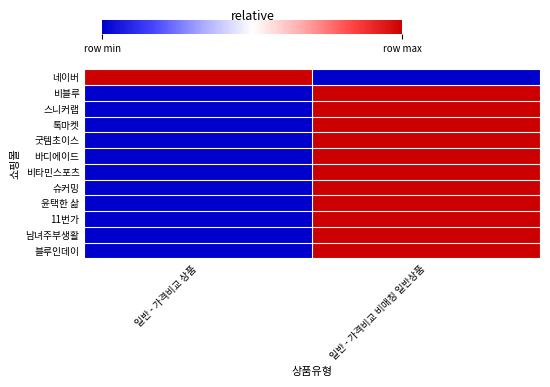

How many distinct data groups are displayed?

12